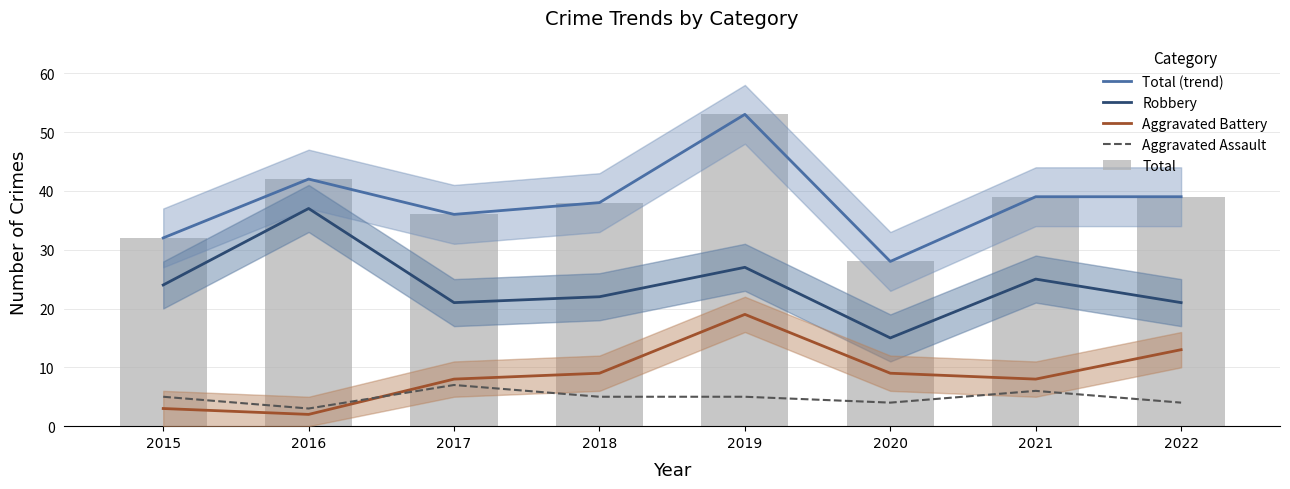

True or false: Aggravated Assault has a value of 5 at 2018.

True